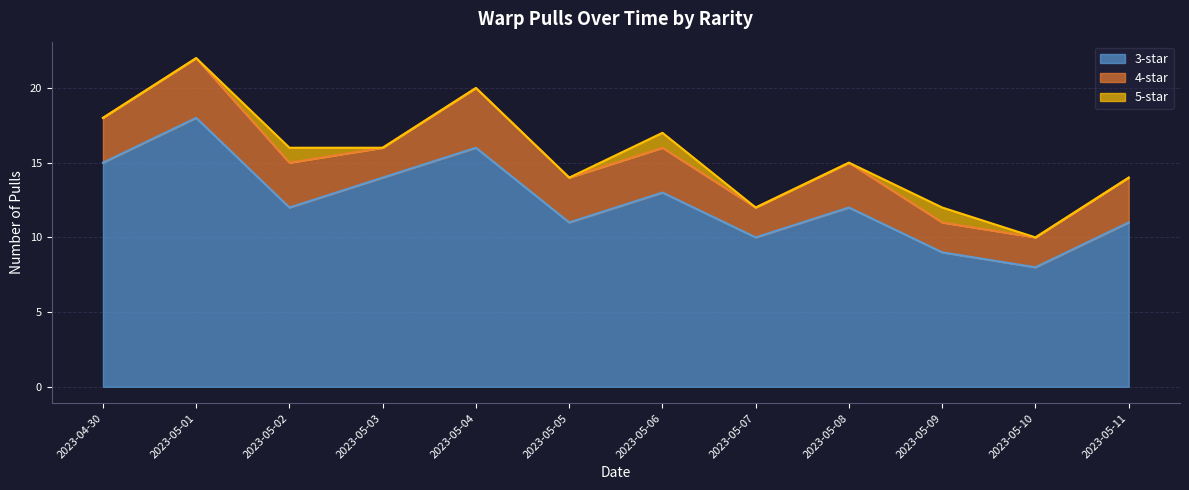

The value of 5-star at 2023-05-11 is 0. True or false?

True